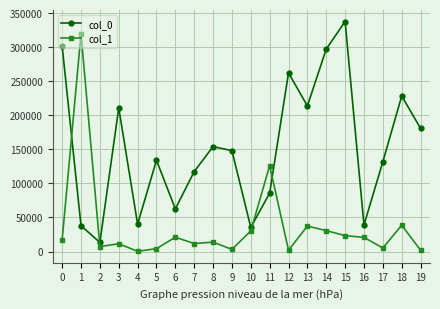

What is the value of the col_0 point at the 8th from the left?

117335